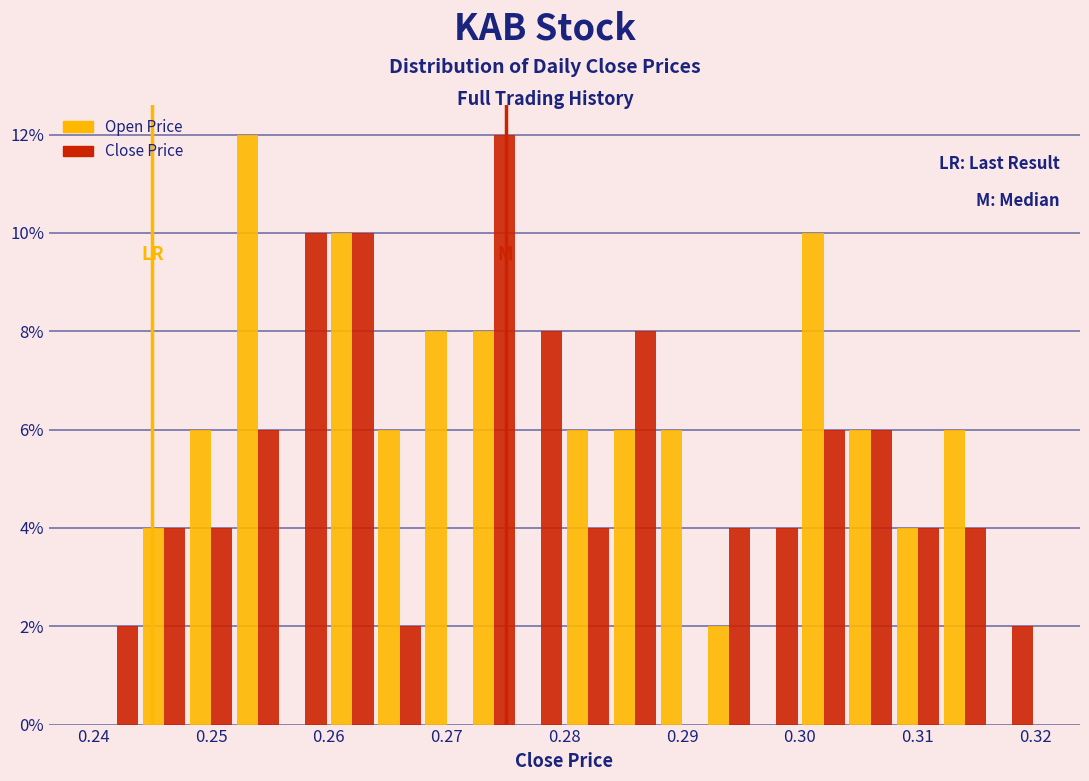

What is the height of the Close Price bar covering 0.304 to 0.308 on the x-axis? The values are not printed on the chart, so give them approximately, as read against the axis.

6